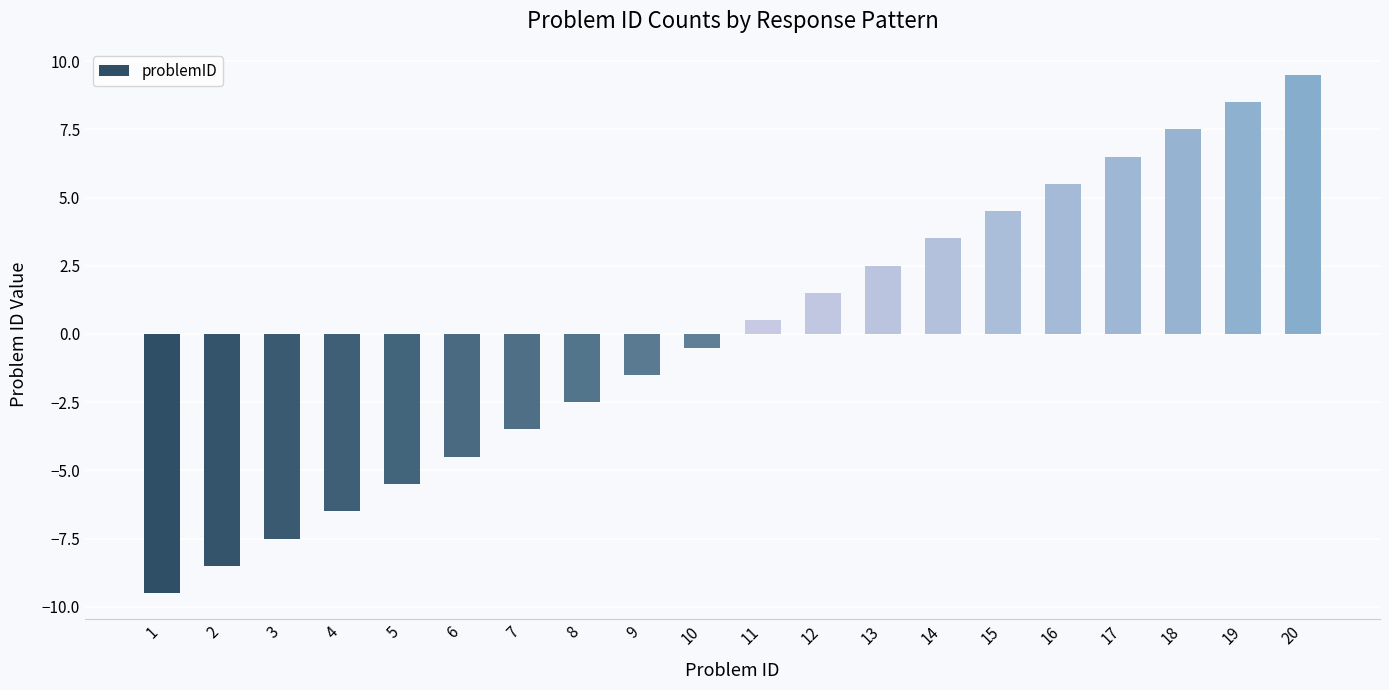

How many positive values are there?

10